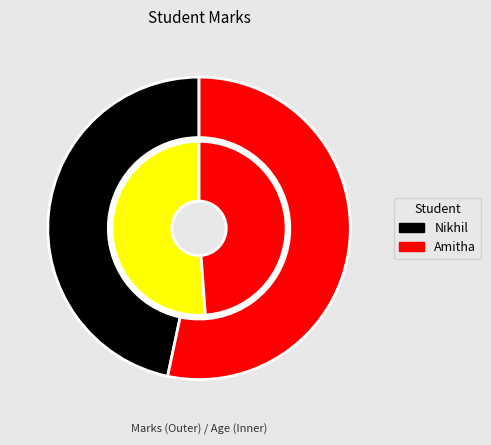

Combined, what portion of the pie is Amitha and Nikhil?

100.0%